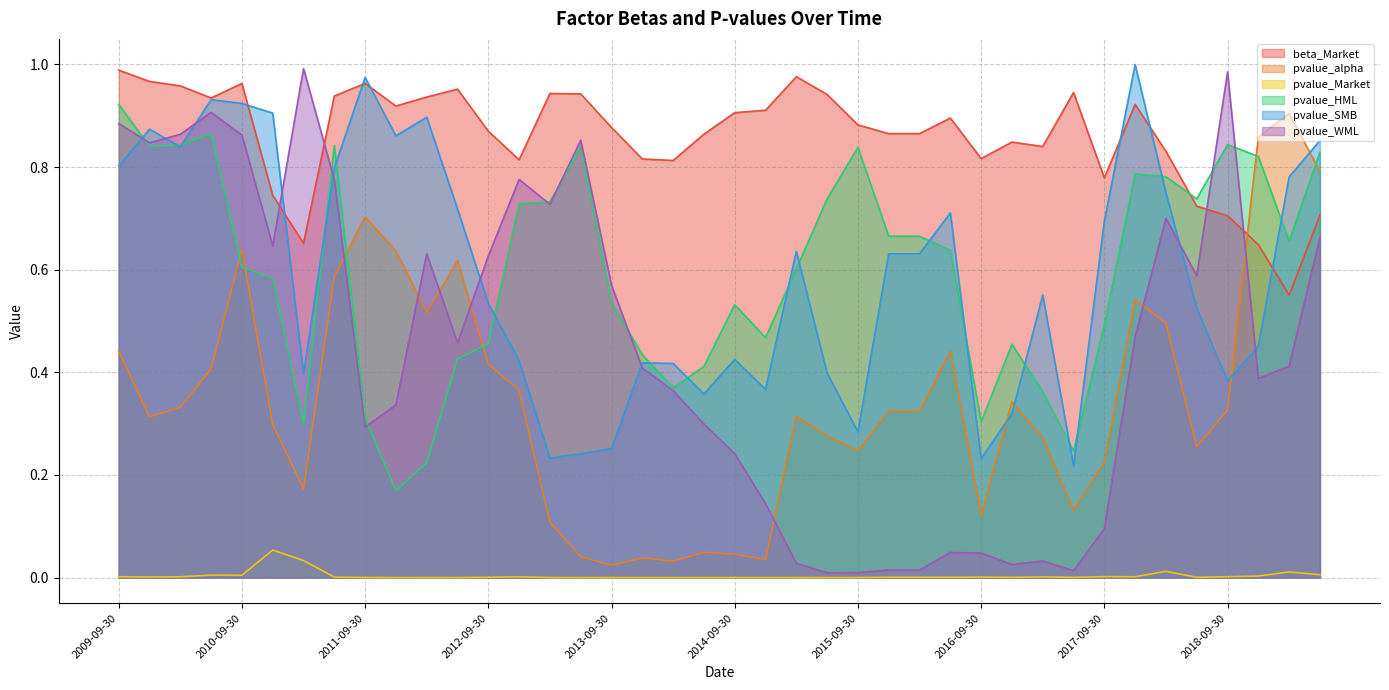

What position from the right is 2015-09-30?

16